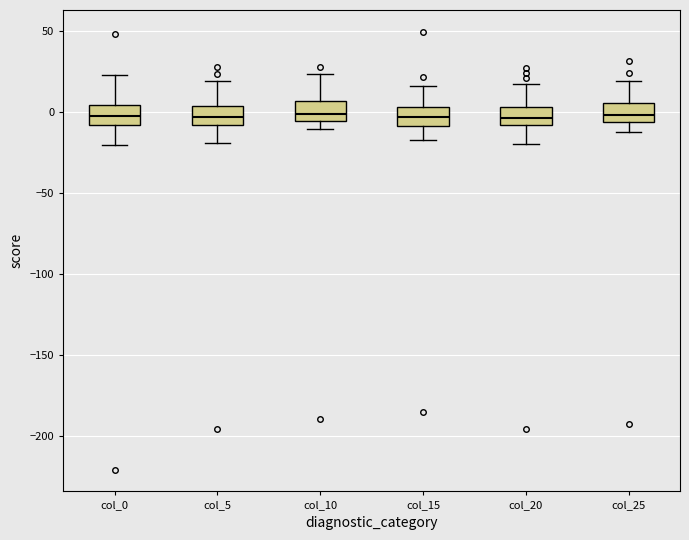

Reading left to right, transcribe this box plot: for each box, give where its median line is, the range the box spans, and where its two whiskers end, as read against the y-axis. The values are not printed on the chart, so give them approximately, as read against the axis.

col_0: median -5, box -10 to 5, whiskers -20 to 25
col_5: median -5, box -10 to 5, whiskers -20 to 20
col_10: median 0, box -5 to 5, whiskers -10 to 25
col_15: median -5, box -10 to 5, whiskers -15 to 15
col_20: median -5, box -10 to 5, whiskers -20 to 15
col_25: median 0, box -5 to 5, whiskers -15 to 20